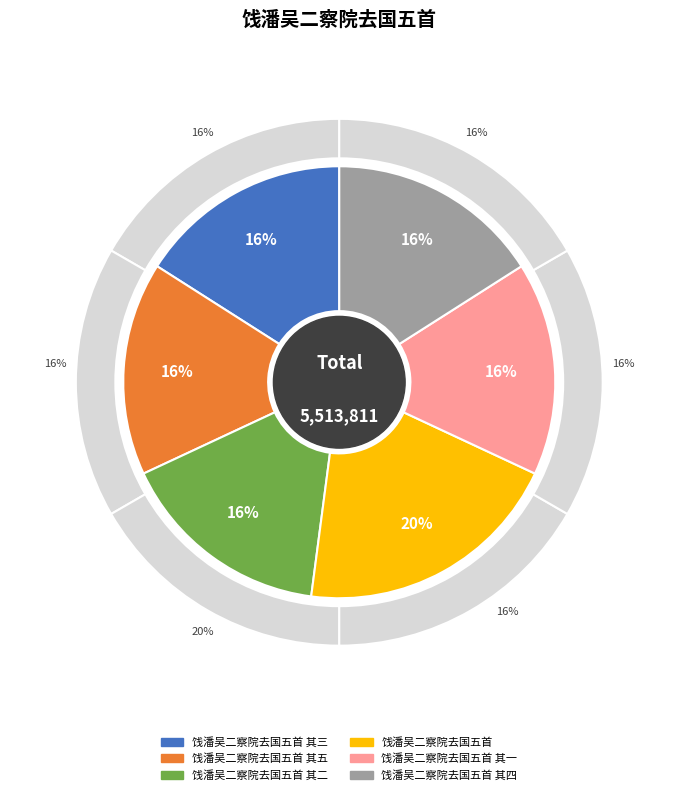

Approximately how many times larger is the value at 饯潘吴二察院去国五首 compared to 饯潘吴二察院去国五首 其四?

1.3